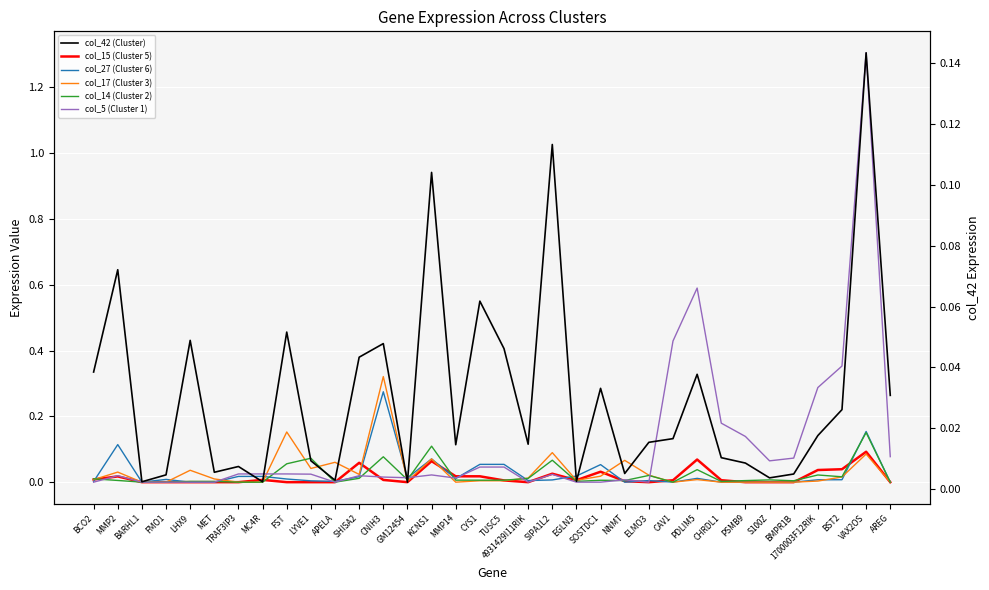

What is the label of the 33rd point from the right?

MMP2